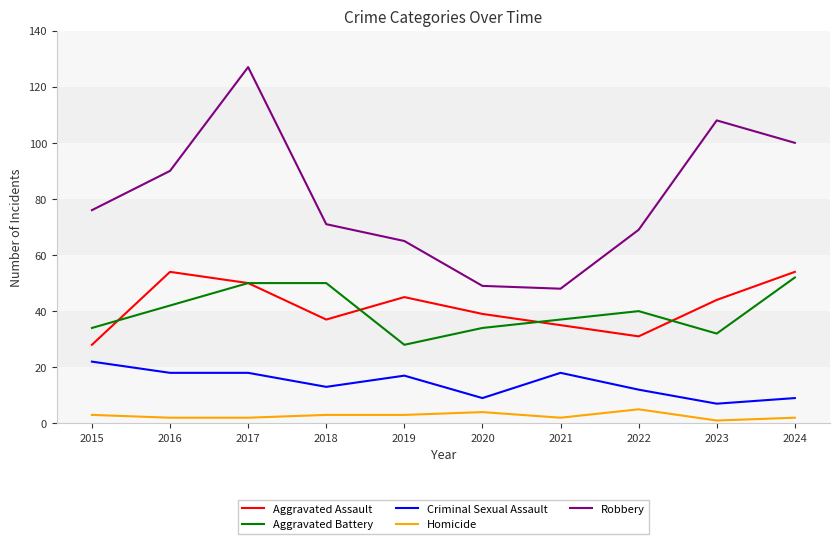

Is it true that Aggravated Assault equals 66 at 2023?

False